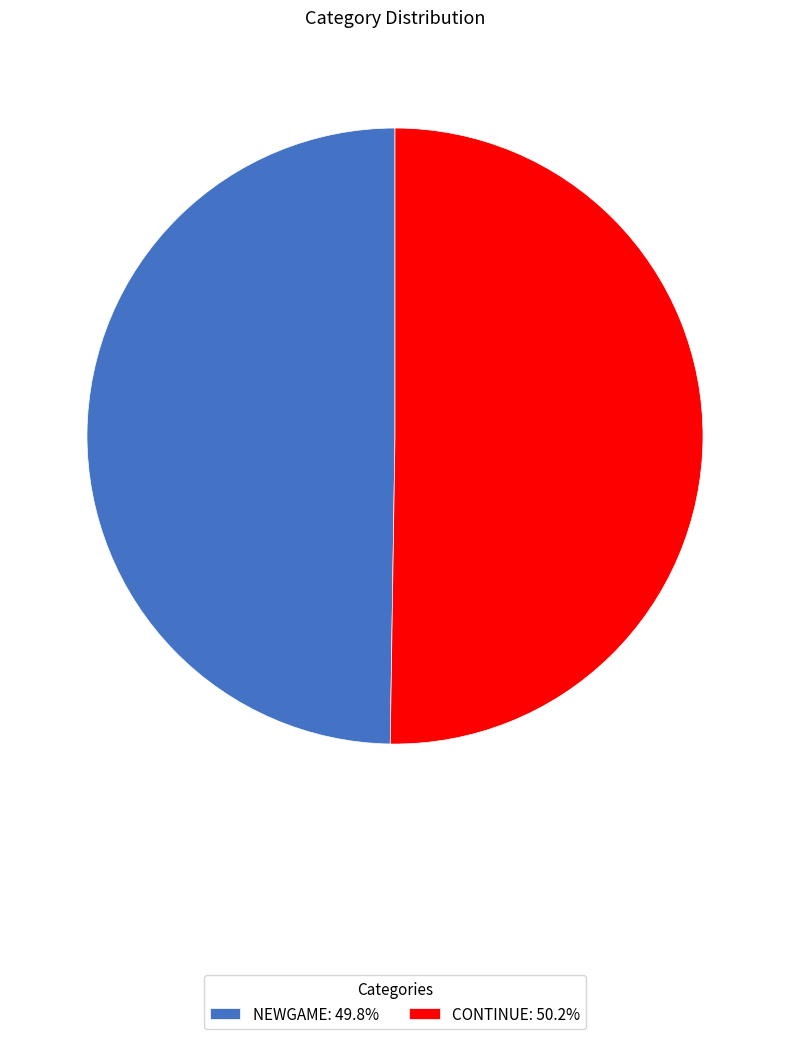

What is the ratio of the value at CONTINUE: 50.2% to the value at NEWGAME: 49.8%?

1.0